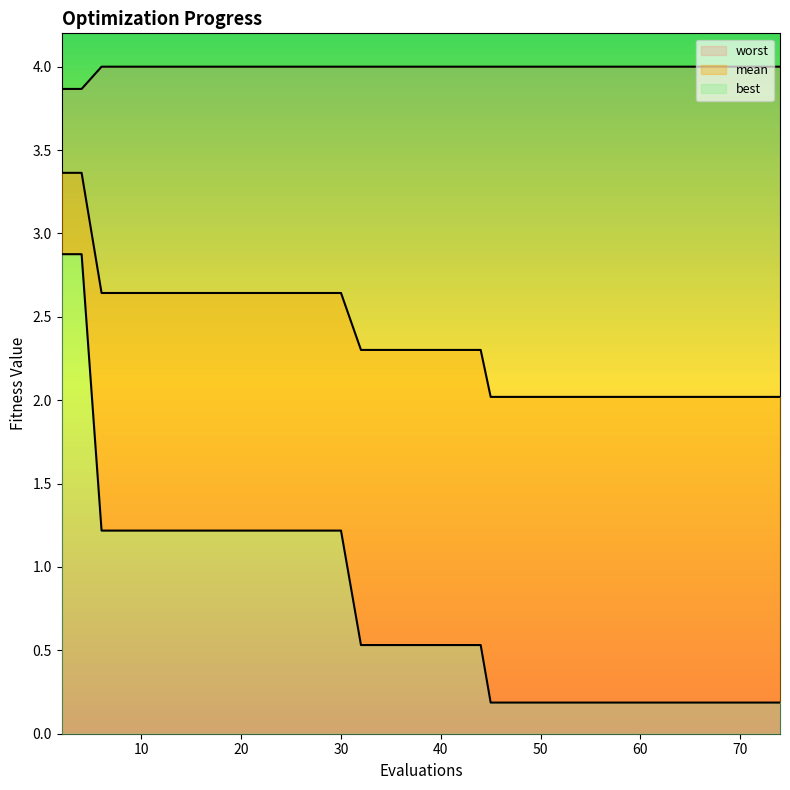

Rank the categories by worst value from lowest to highest.

2, 4, 6, 8, 10, 12, 14, 16, 18, 20, 22, 24, 26, 28, 30, 32, 34, 36, 38, 40, 42, 44, 45, 47, 49, 51, 53, 55, 56, 58, 60, 61, 63, 64, 65, 66, 68, 70, 72, 74